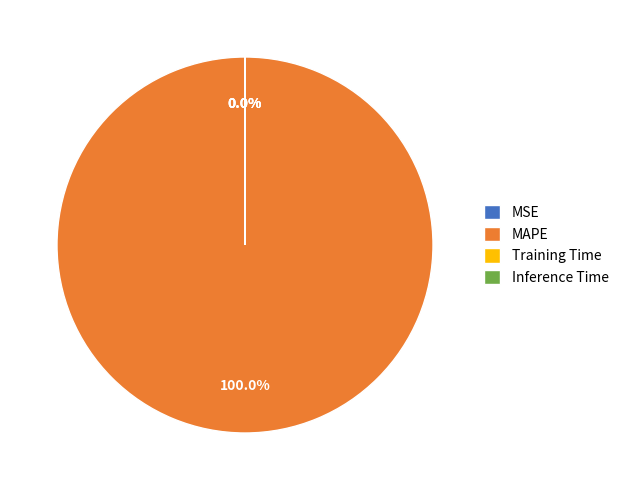

What is the largest slice in the pie chart?

MAPE